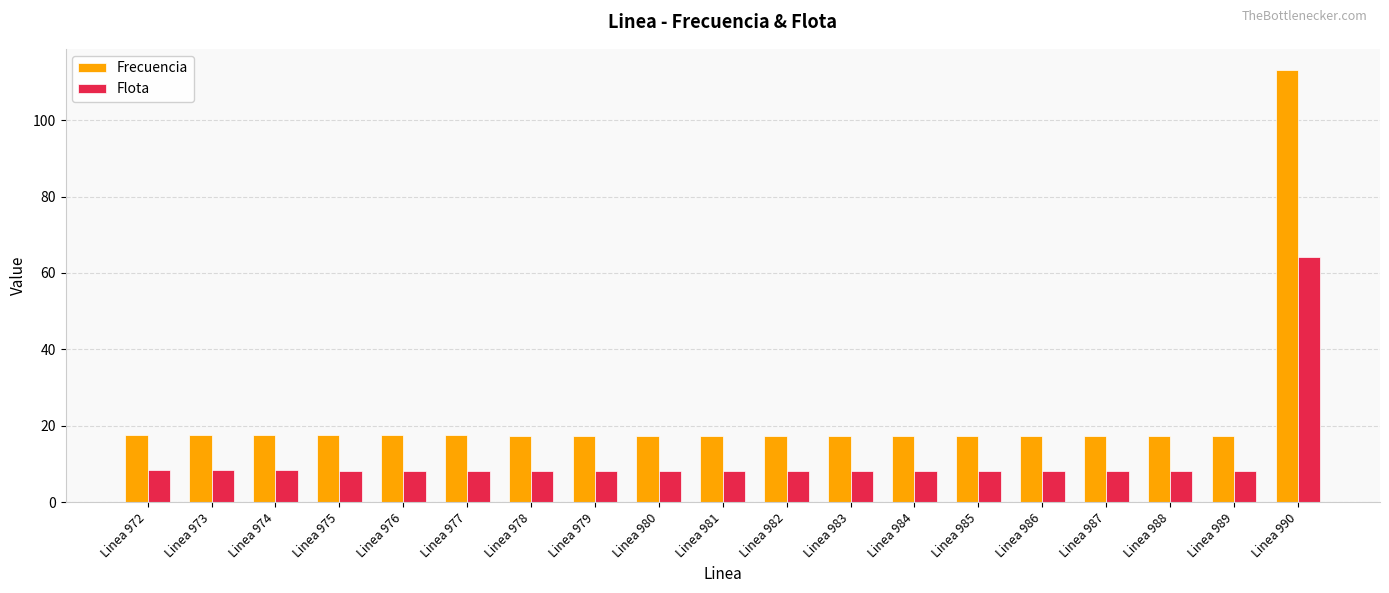

What is the lowest value of the Flota series?

8.3